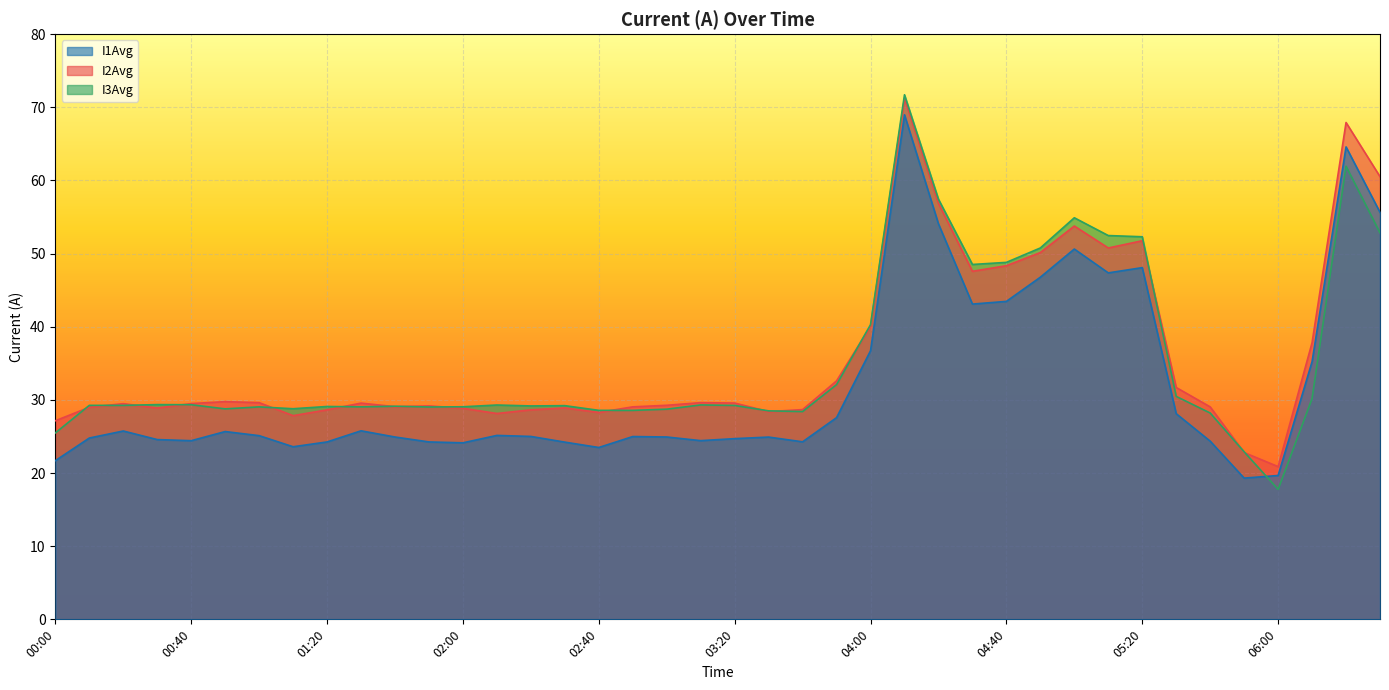

Where do I1Avg and I3Avg first cross each other?

05:50 and 06:00